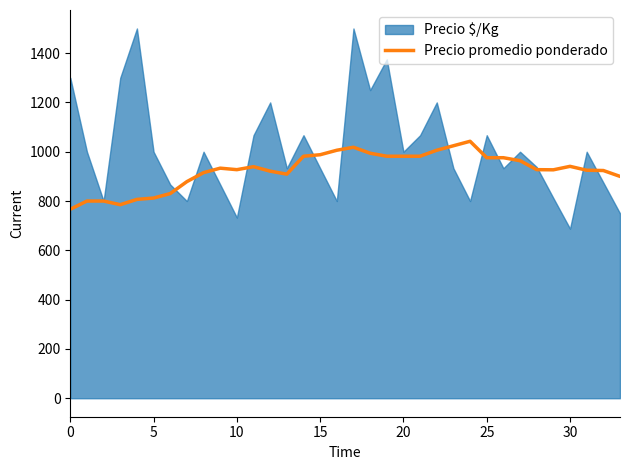

What is the lowest value of the Precio promedio ponderado series?

766.7